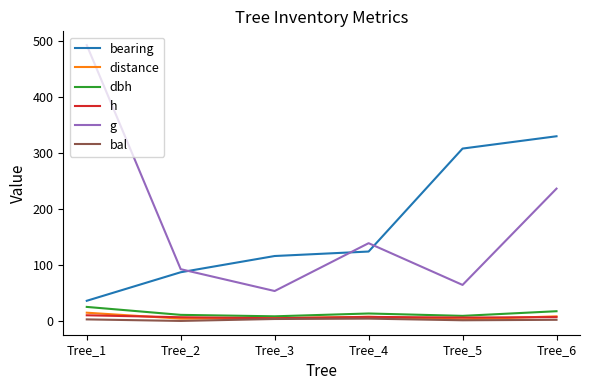

Is the value of bearing at Tree_5 greater than the value of dbh at Tree_3?

Yes